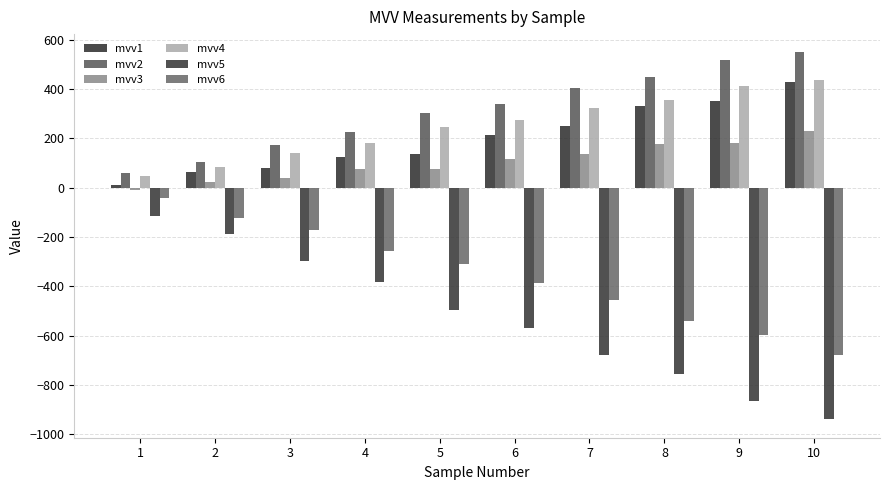

List the labels in order of mvv2 value, smallest first.

1, 2, 3, 4, 5, 6, 7, 8, 9, 10